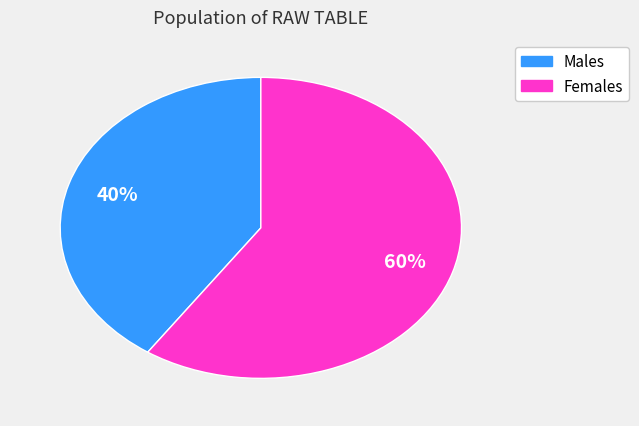

To the nearest percent, what is the average slice percentage?

50%